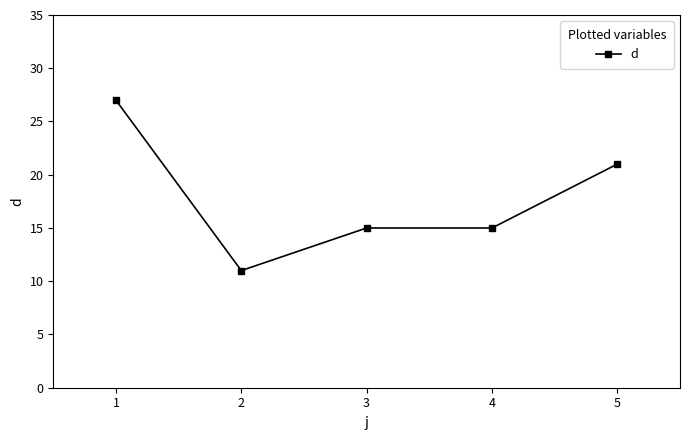

What is the difference between the second highest and minimum values?

10